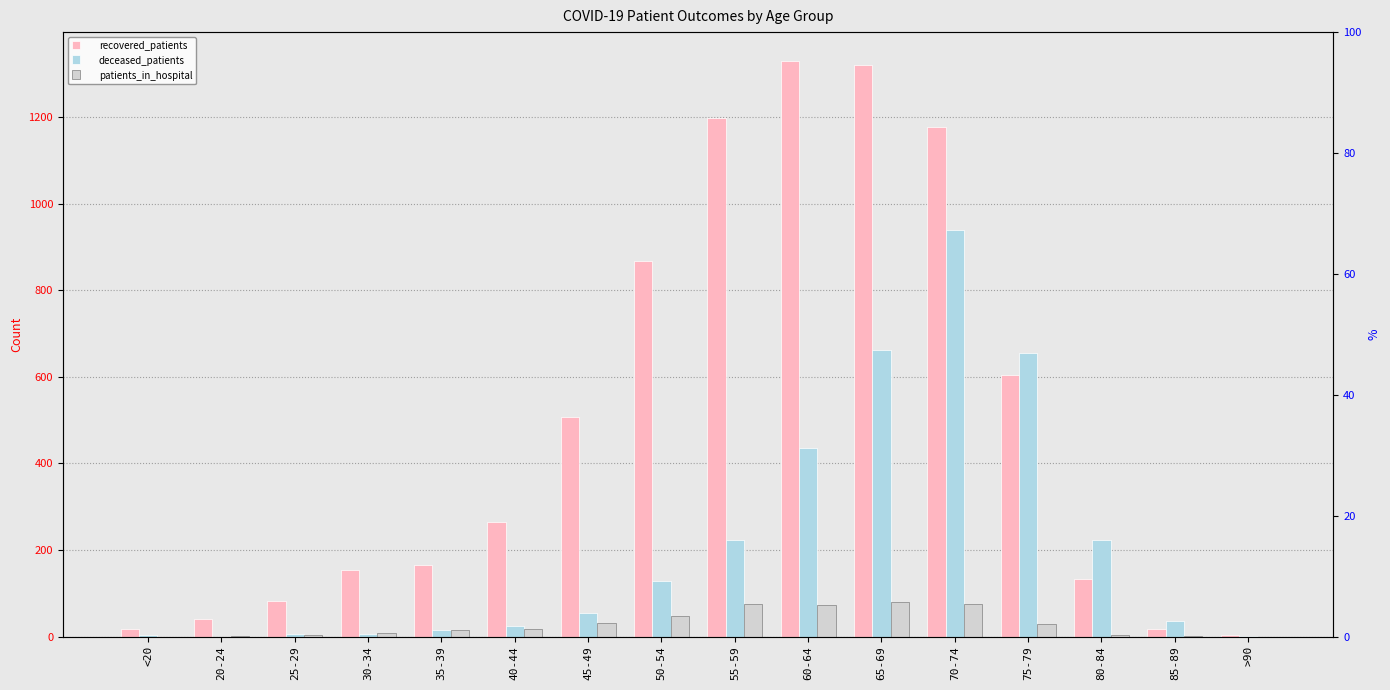

What is the difference between the maximum and minimum values in the deceased_patients series?

939